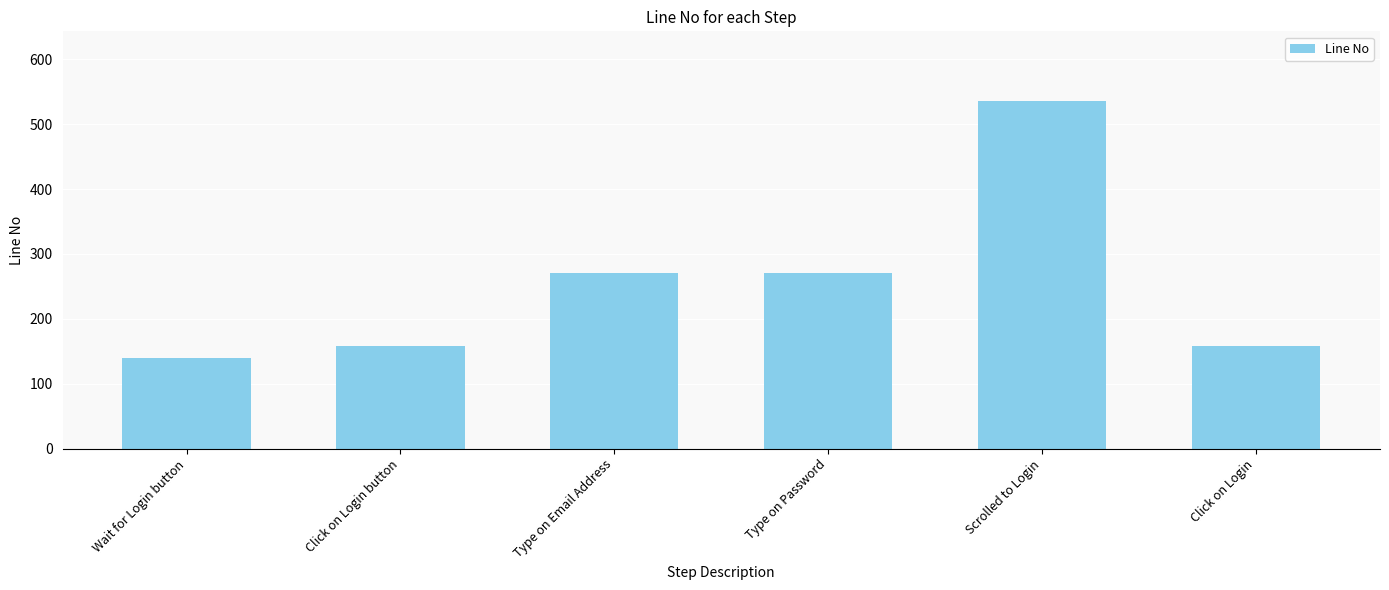

What is the approximate value at Click on Login button?

158